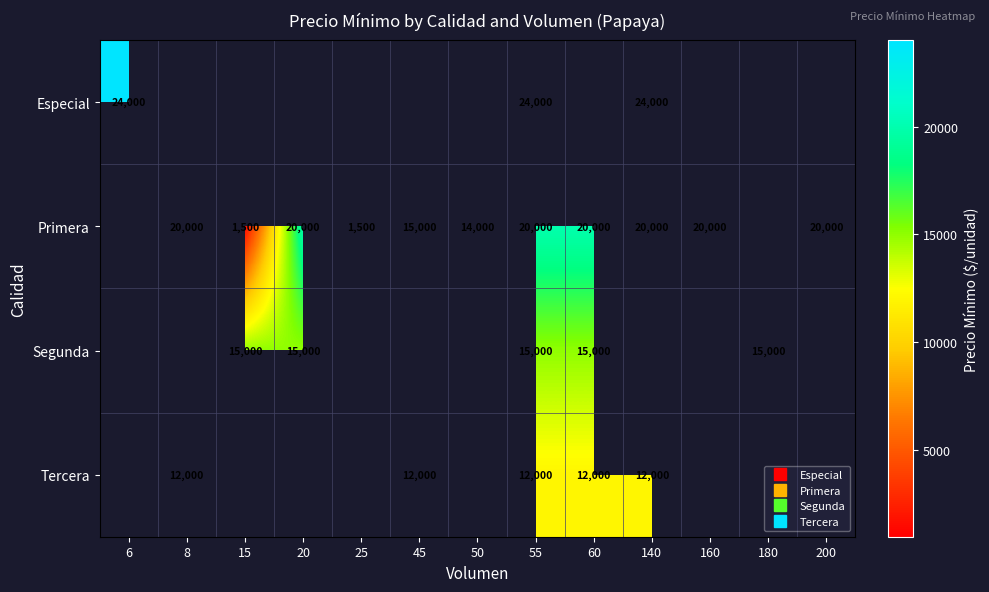

The value of Tercera at 8 is 12000.0. True or false?

True